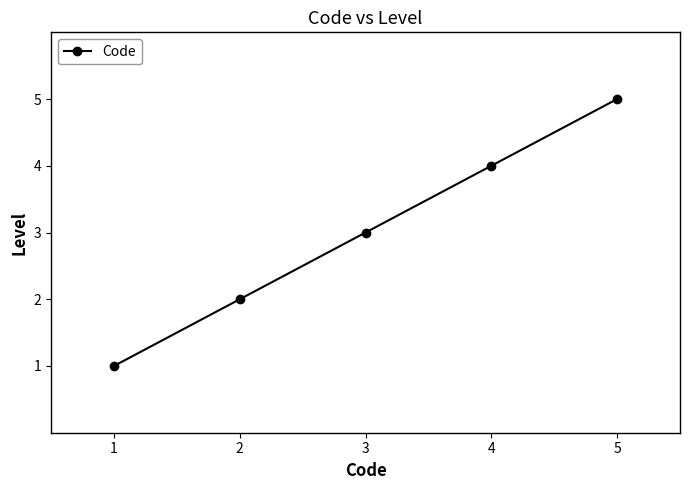

At which category does the chart reach its minimum across all series?

1